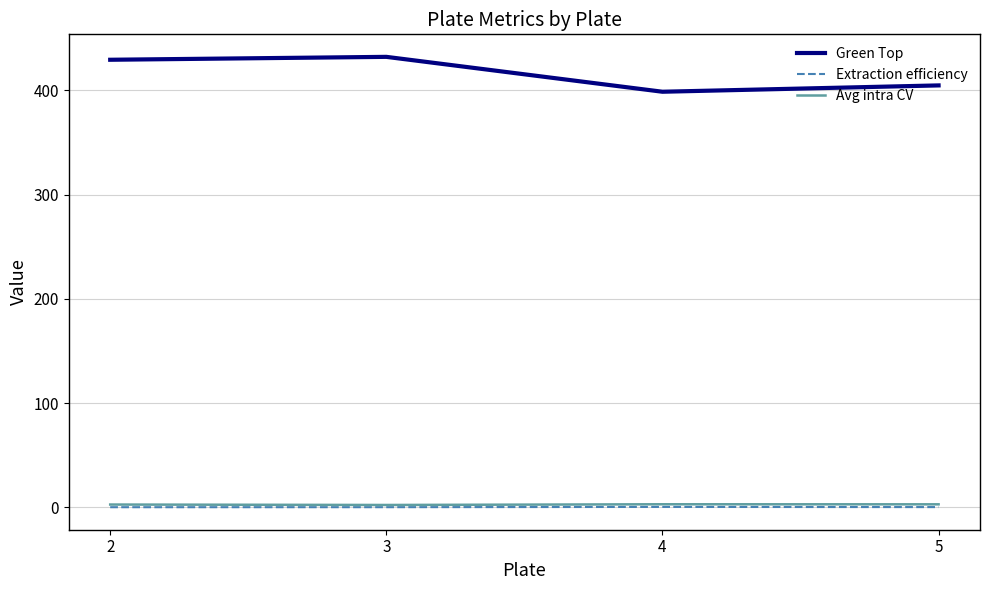

True or false: Green Top and Avg intra CV intersect in this chart.

False